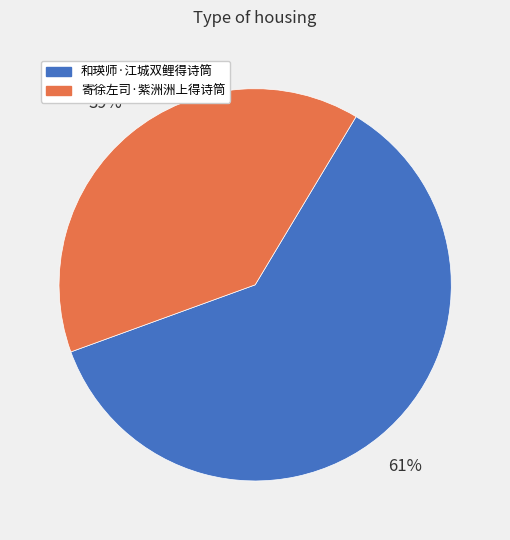

Which slice represents more than half of the pie?

和瑛师·江城双鲤得诗筒